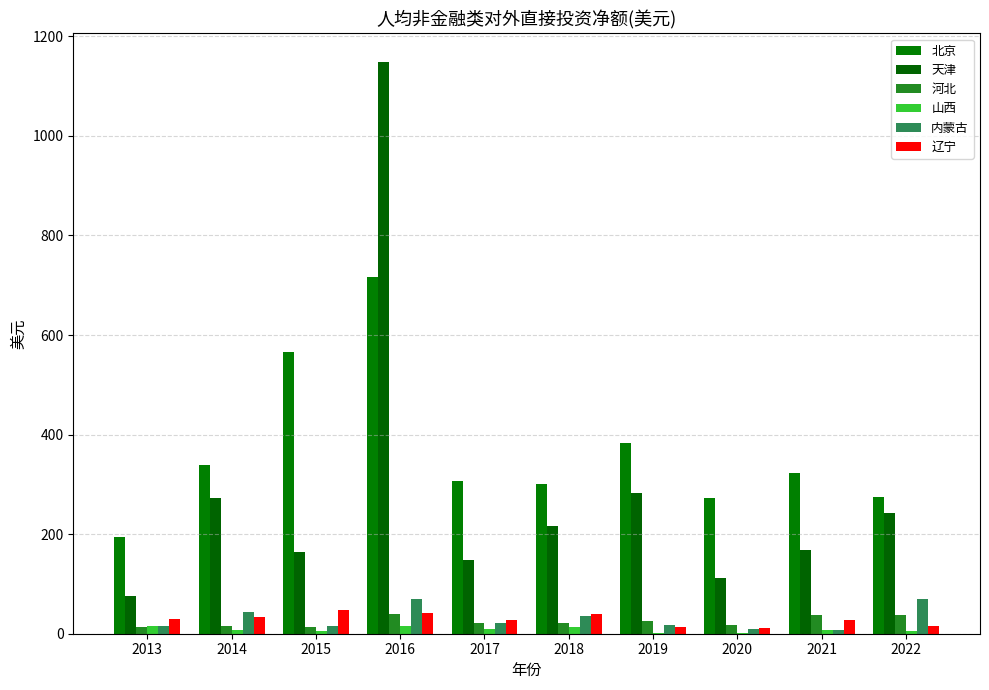

Reading left to right, what are all the values shown in this chart?

北京: 2013=195.3	2014=338.1	2015=565.8	2016=716.7	2017=306.4	2018=300.4	2019=383.8	2020=273.4	2021=322.0	2022=274.7
天津: 2013=76.1	2014=273.4	2015=163.3	2016=1148.5	2017=148.1	2018=216.3	2019=281.9	2020=111.4	2021=168.9	2022=242.6
河北: 2013=12.6	2014=16.5	2015=12.7	2016=40.3	2017=22.0	2018=21.2	2019=25.6	2020=16.8	2021=36.9	2022=37.2
山西: 2013=15.6	2014=8.4	2015=5.1	2016=15.5	2017=10.0	2018=14.0	2019=1.7	2020=2.0	2021=8.3	2022=5.6
内蒙古: 2013=16.4	2014=44.3	2015=16.1	2016=69.5	2017=21.7	2018=34.9	2019=18.3	2020=9.9	2021=7.5	2022=70.5
辽宁: 2013=29.5	2014=33.7	2015=48.4	2016=42.6	2017=26.8	2018=39.5	2019=13.8	2020=10.9	2021=28.5	2022=14.7